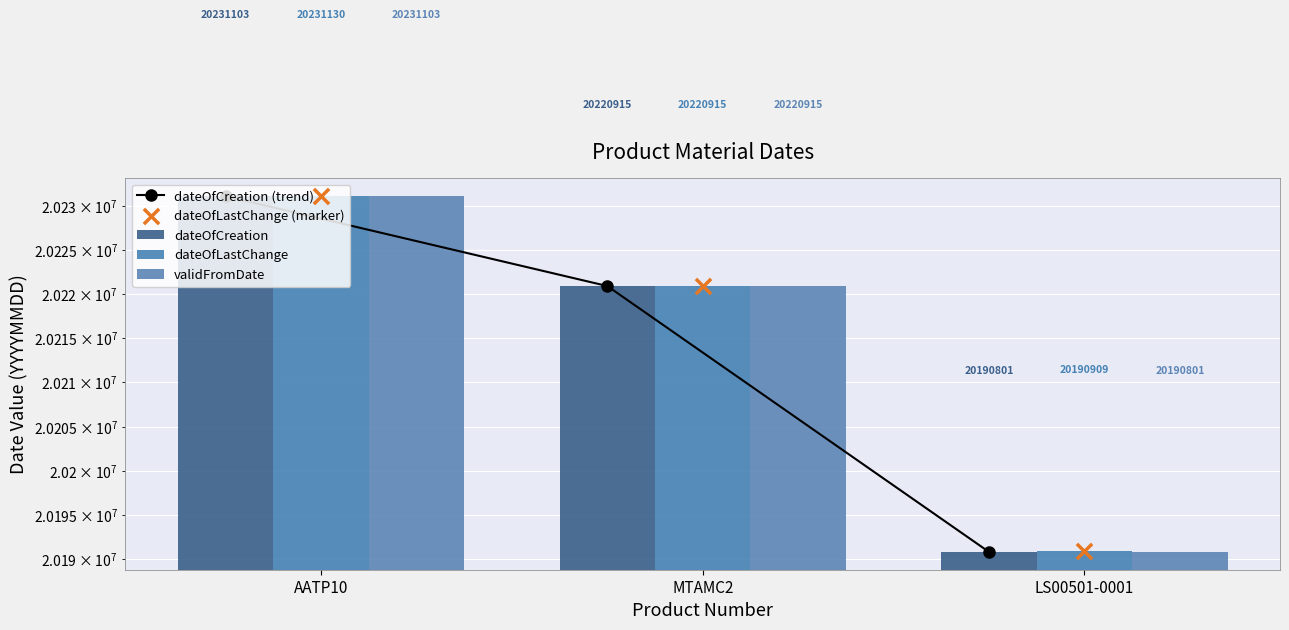

Which series contains the highest Y value?

dateOfLastChange